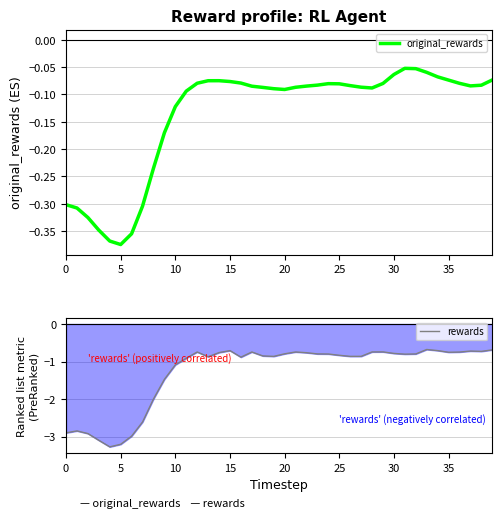

How many lines are shown in the chart?

2